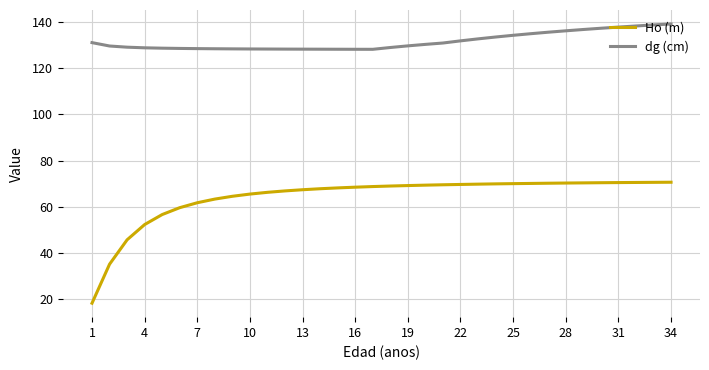

How many lines are shown in the chart?

2